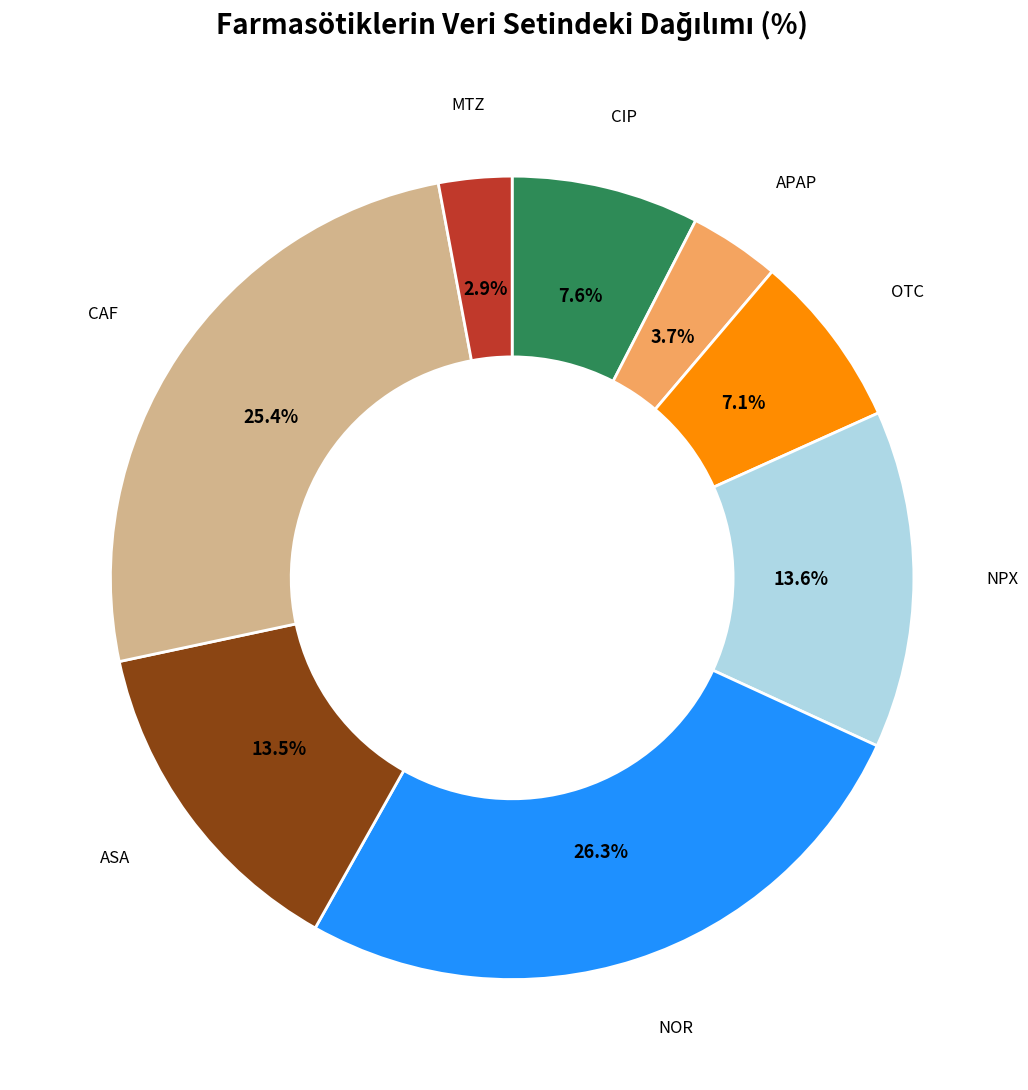

Does any single category account for the majority?

No